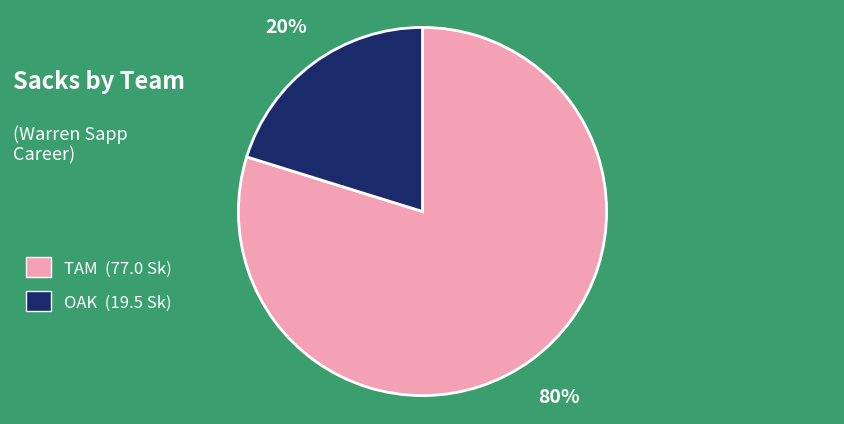

Is it true that TAM is 74% of the pie?

False